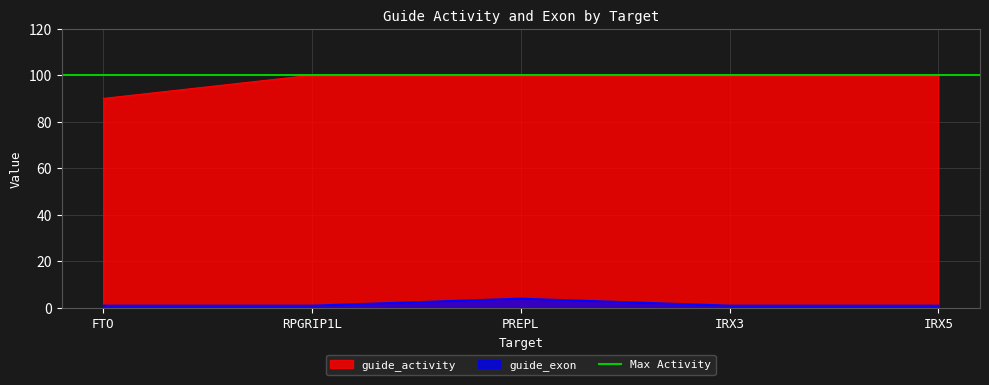

The guide_activity series shows 100 at RPGRIP1L. True or false?

True